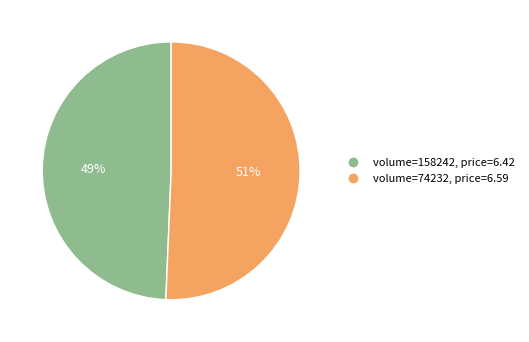

To the nearest percent, what is the average slice percentage?

50%